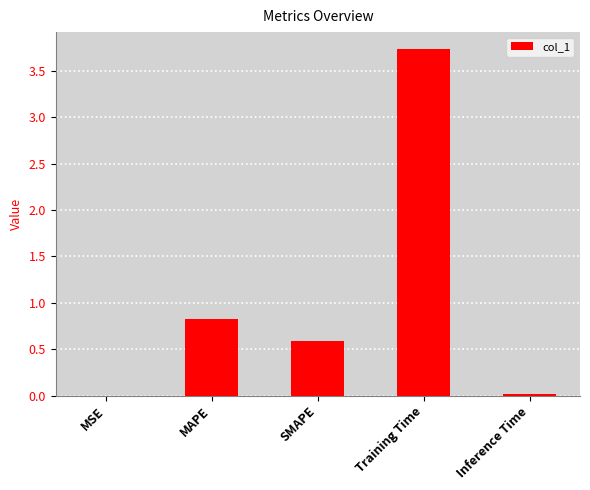

Between MAPE and Inference Time, which is larger?

MAPE